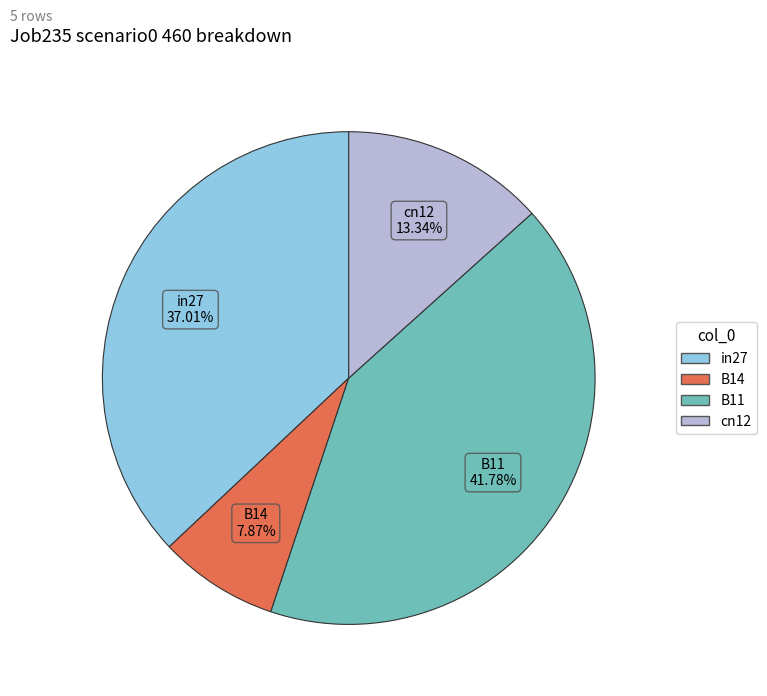

Is there any slice that represents more than half of the pie?

No